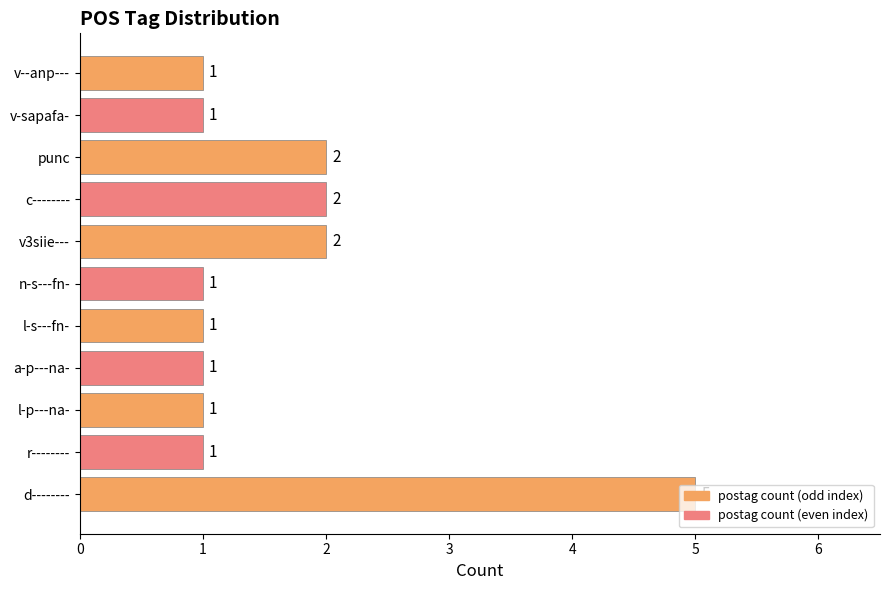

The chart shows a value of 7 at d--------. True or false?

False